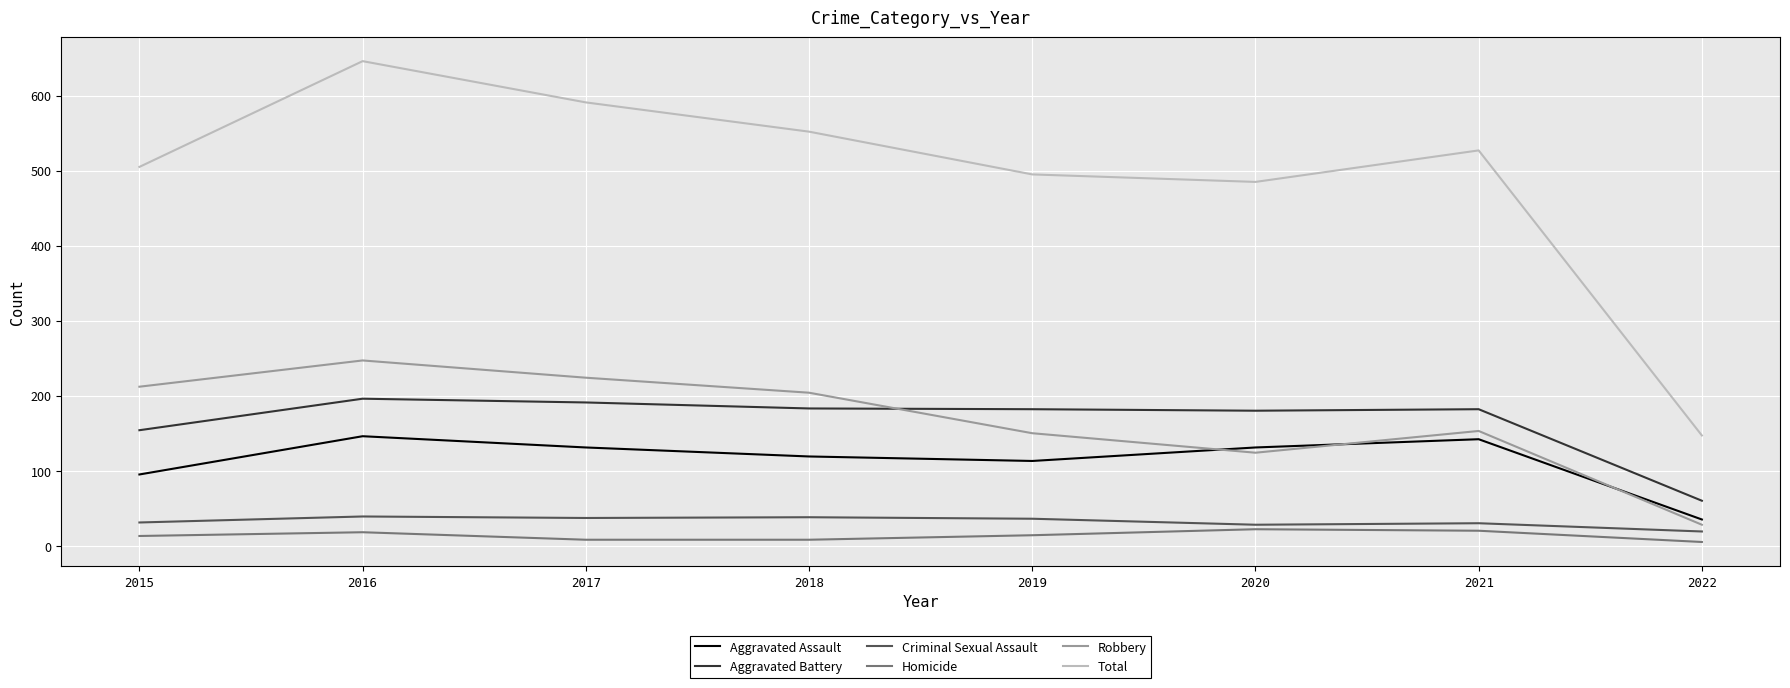

Read the Robbery value at 2020.

124